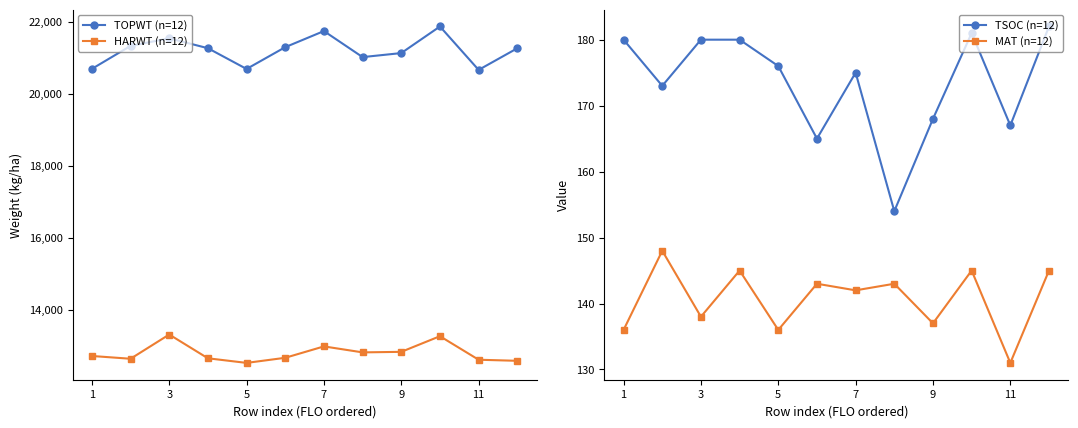

What is the spread (max minus min) of values at 7?

21116